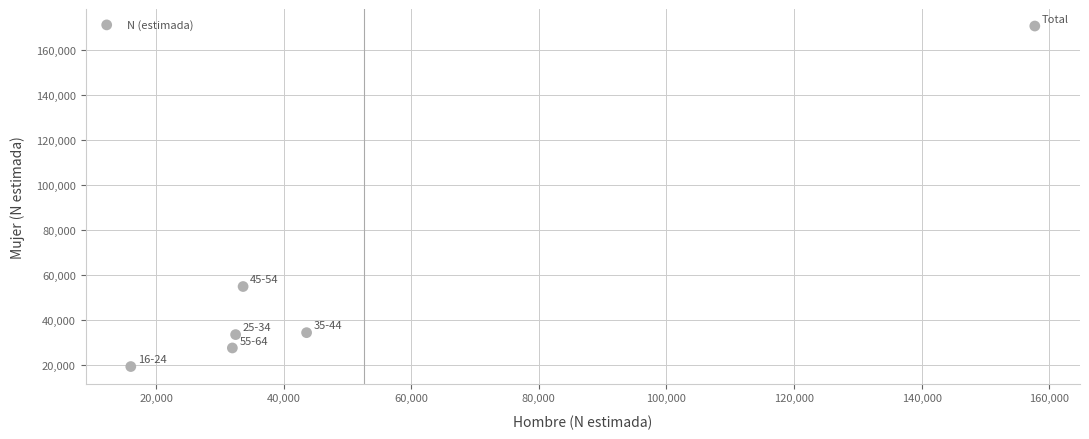

What Y value in the scatter plot is closest to 94985?

54986